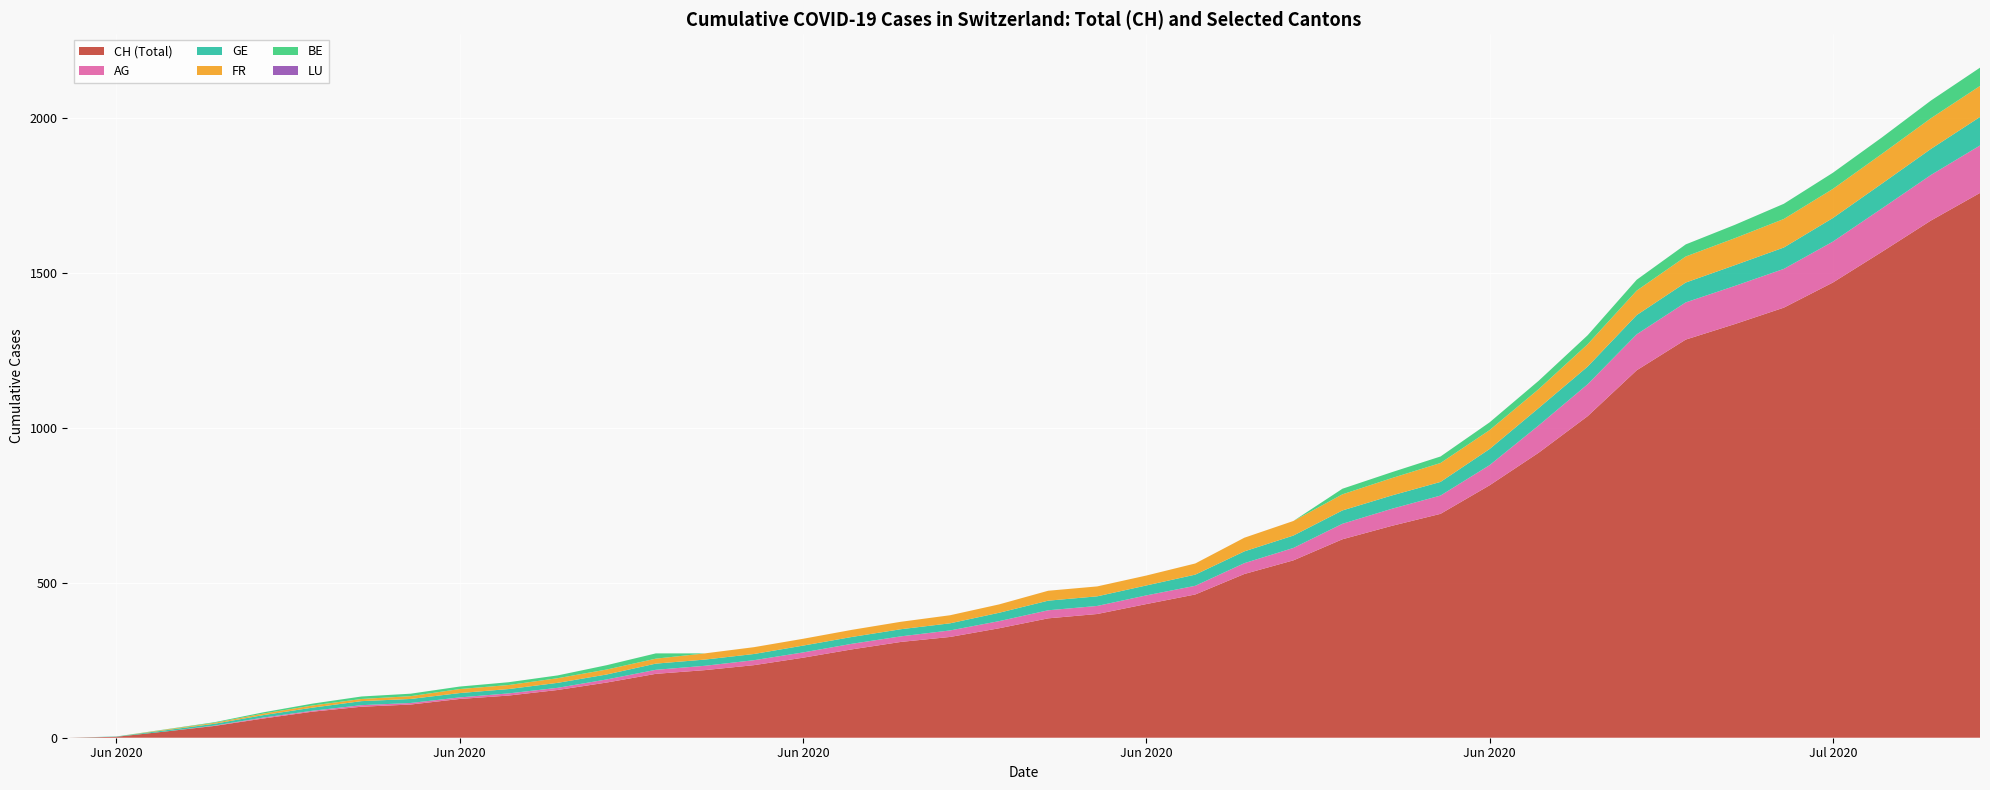

Reading left to right, list all the values displayed in this chart.

CH: 0	3	20	38	62	84	100	107	125	136	154	178	206	218	234	258	285	309	325	353	385	399	431	462	528	572	640	683	722	814	919	1037	1185	1284	1334	1387	1468	1567	1668	1757
AG: 0	0	0	1	3	3	5	5	5	7	7	10	13	14	16	17	18	18	21	23	26	26	28	28	35	40	50	55	59	65	88	103	116	120	123	125	132	140	147	153
GE: 0	1	4	6	8	10	13	13	14	14	16	16	20	20	20	22	22	23	23	27	31	31	32	36	38	40	43	43	44	52	56	57	62	64	67	69	76	80	84	92
FR: 0	0	2	3	5	7	7	9	13	13	15	16	16	20	22	22	23	24	26	27	32	32	32	36	44	47	52	56	61	61	61	72	79	84	87	92	94	96	99	100
BE: 0	0	1	2	4	6	8	8	8	9	9	14	17	0	0	0	0	0	0	0	0	0	0	0	0	0	18	19	21	25	27	29	35	39	43	49	52	53	57	59
LU: 0	0	0	0	0	0	0	0	0	0	0	0	0	0	0	0	0	0	0	0	0	0	0	0	0	0	0	0	0	0	0	0	0	0	0	0	0	0	0	0